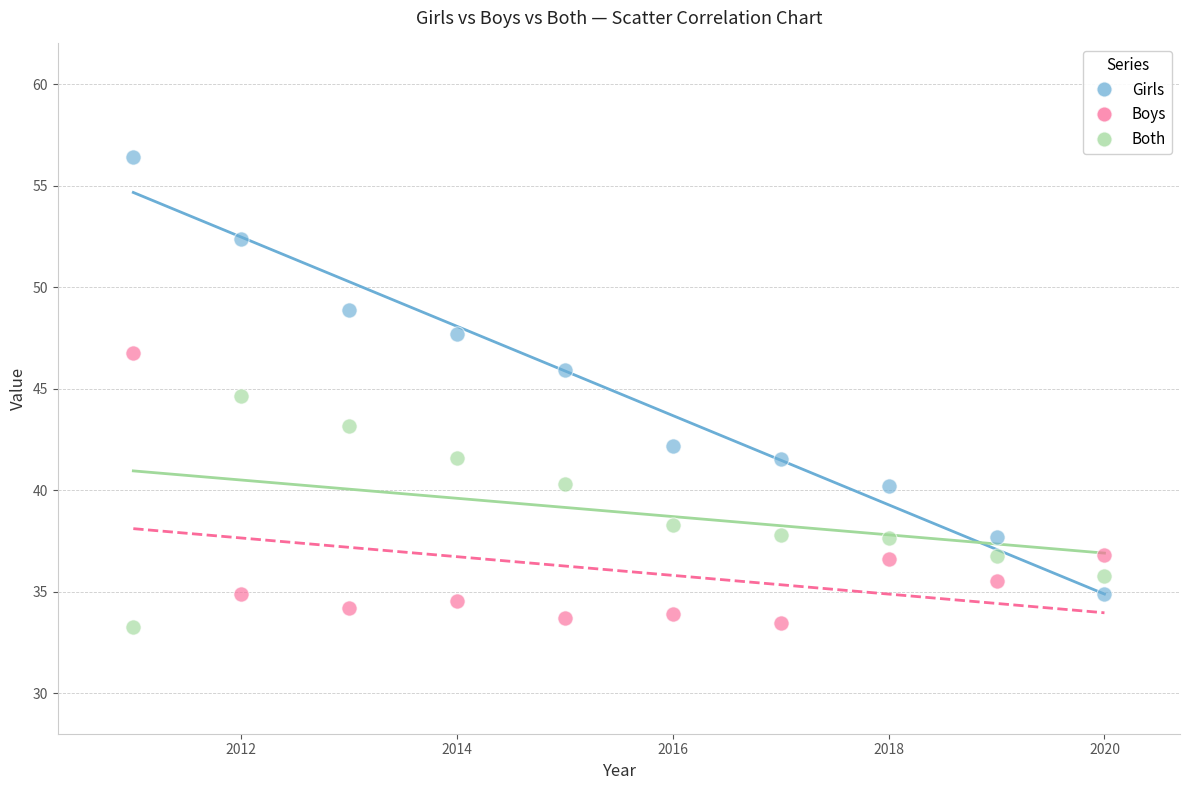

Which series has the largest Y range (max minus min)?

Girls